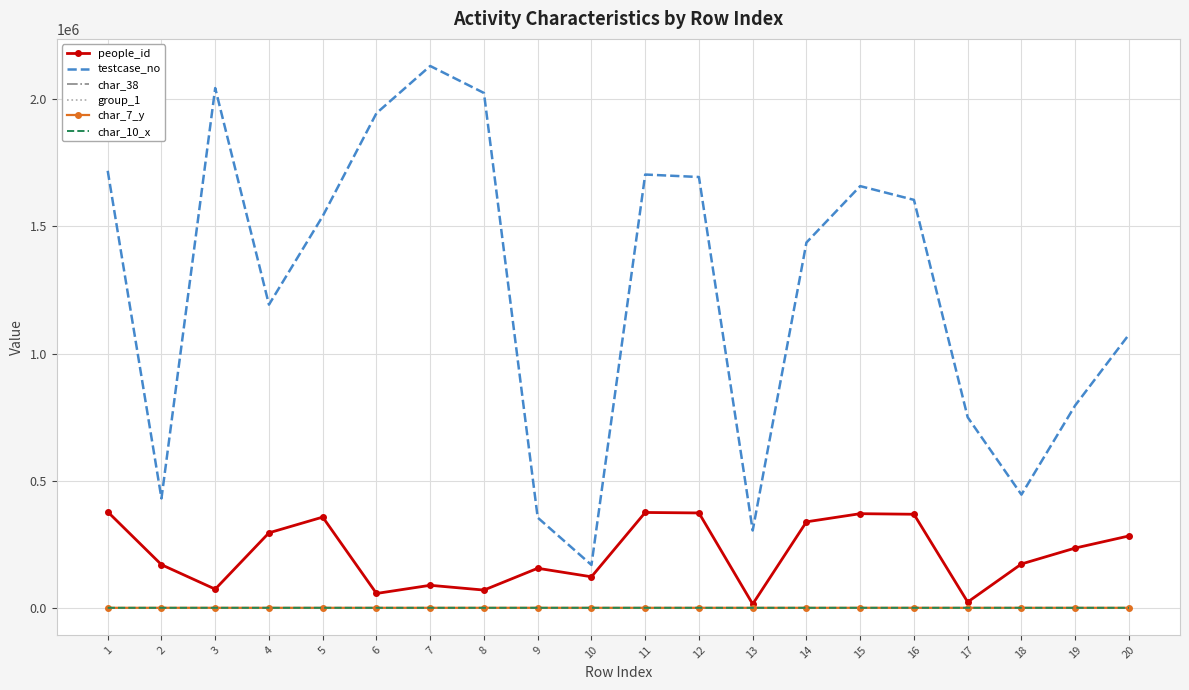

What is the maximum value shown in the chart?

2131290